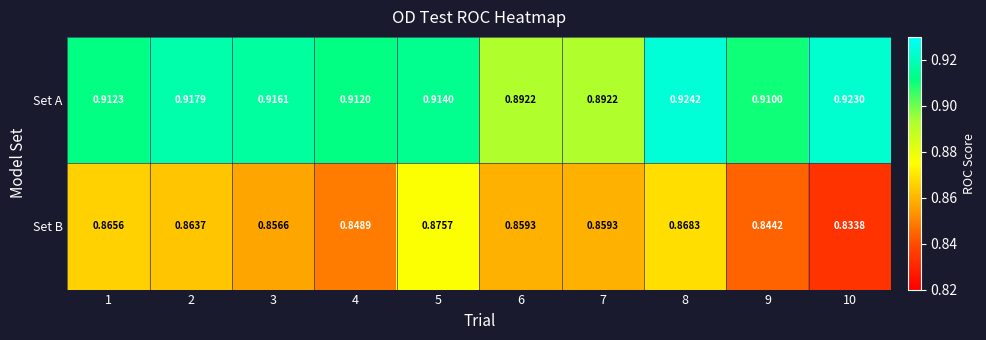

Which series has the largest range (max minus min)?

Set B